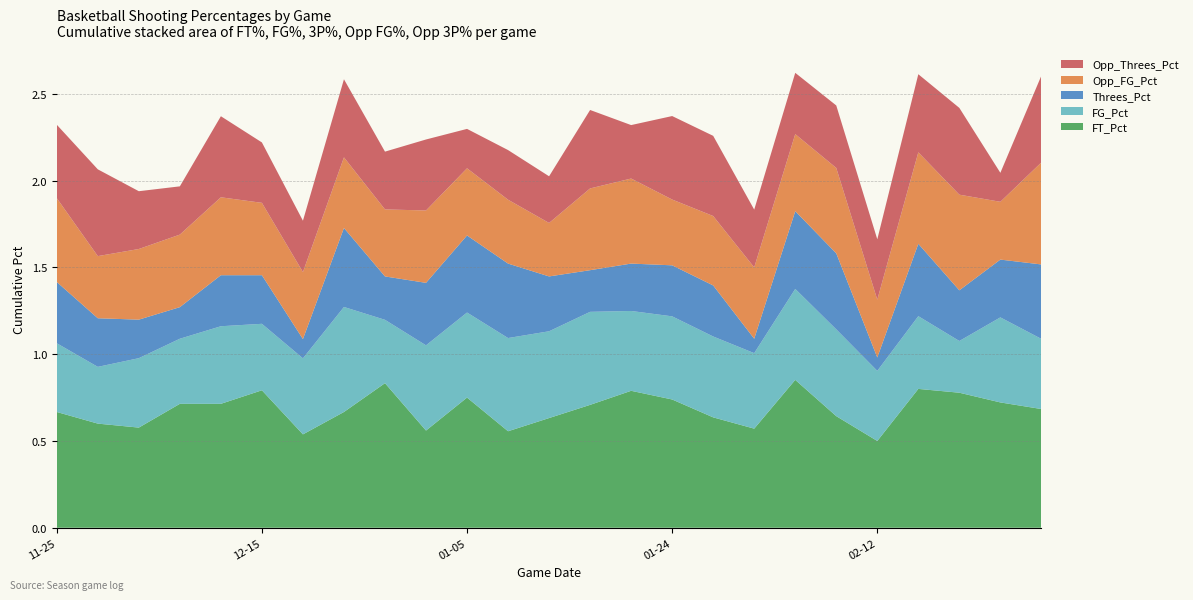

Reading left to right, transcribe all the data shown in this chart.

FT_Pct: 0.7	0.6	0.6	0.7	0.7	0.8	0.5	0.7	0.8	0.6	0.8	0.6	0.6	0.7	0.8	0.7	0.6	0.6	0.9	0.6	0.5	0.8	0.8	0.7	0.7
FG_Pct: 0.4	0.3	0.4	0.4	0.4	0.4	0.4	0.6	0.4	0.5	0.5	0.5	0.5	0.5	0.5	0.5	0.5	0.4	0.5	0.5	0.4	0.4	0.3	0.5	0.4
Threes_Pct: 0.4	0.3	0.2	0.2	0.3	0.3	0.1	0.5	0.2	0.4	0.4	0.4	0.3	0.2	0.3	0.3	0.3	0.1	0.4	0.4	0.1	0.4	0.3	0.3	0.4
Opp_FG_Pct: 0.5	0.4	0.4	0.4	0.4	0.4	0.4	0.4	0.4	0.4	0.4	0.4	0.3	0.5	0.5	0.4	0.4	0.4	0.4	0.5	0.3	0.5	0.6	0.3	0.6
Opp_Threes_Pct: 0.4	0.5	0.3	0.3	0.5	0.3	0.3	0.5	0.3	0.4	0.2	0.3	0.3	0.5	0.3	0.5	0.5	0.3	0.4	0.4	0.3	0.5	0.5	0.2	0.5